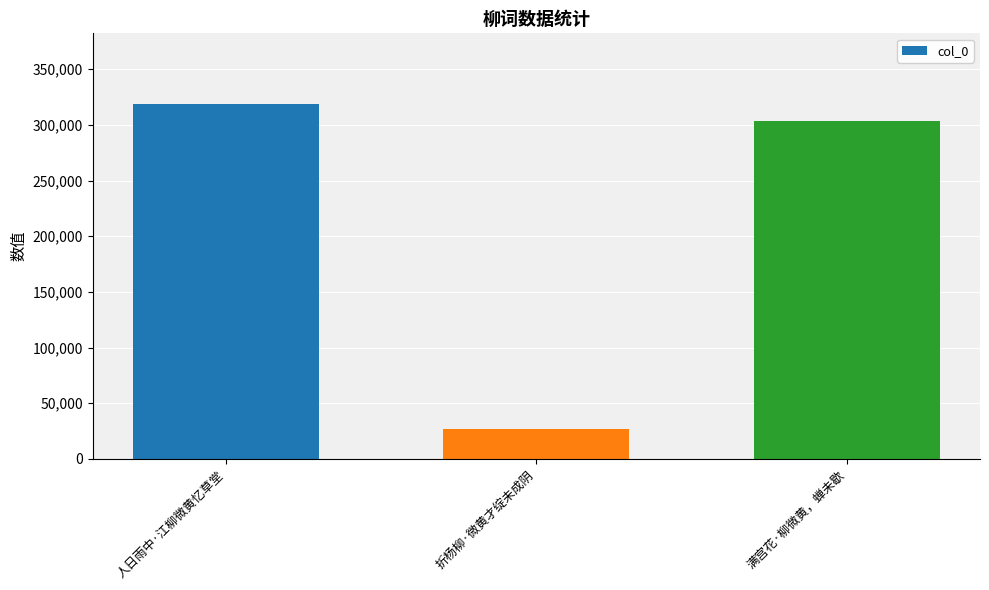

Reading right to left, transcribe all the data shown in this chart.

303491	26645	318555